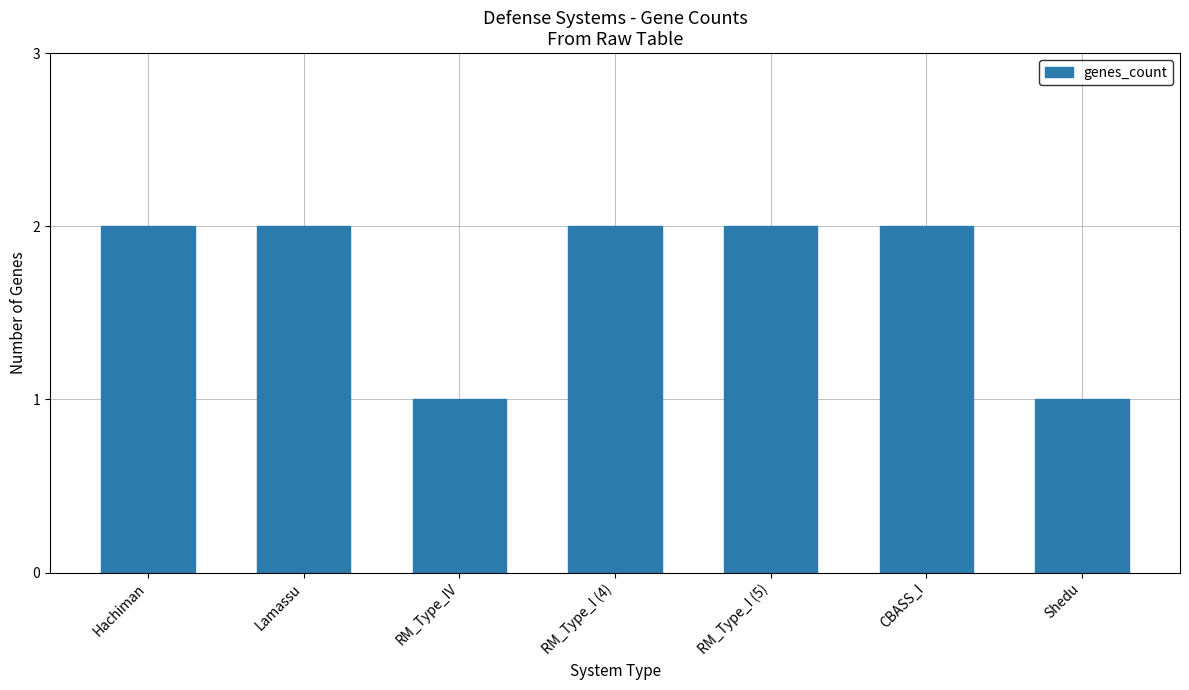

Reading right to left, what are all the values shown in this chart?

1	2	2	2	1	2	2